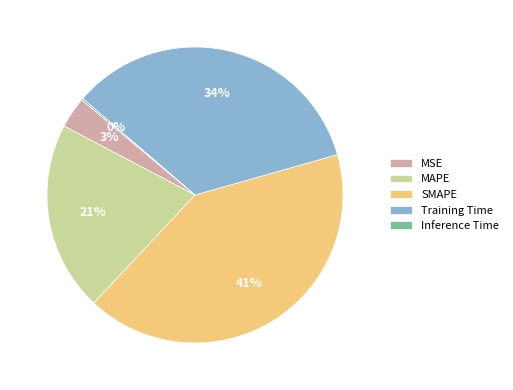

Approximately how many times larger is the value at MAPE compared to Training Time?

0.6